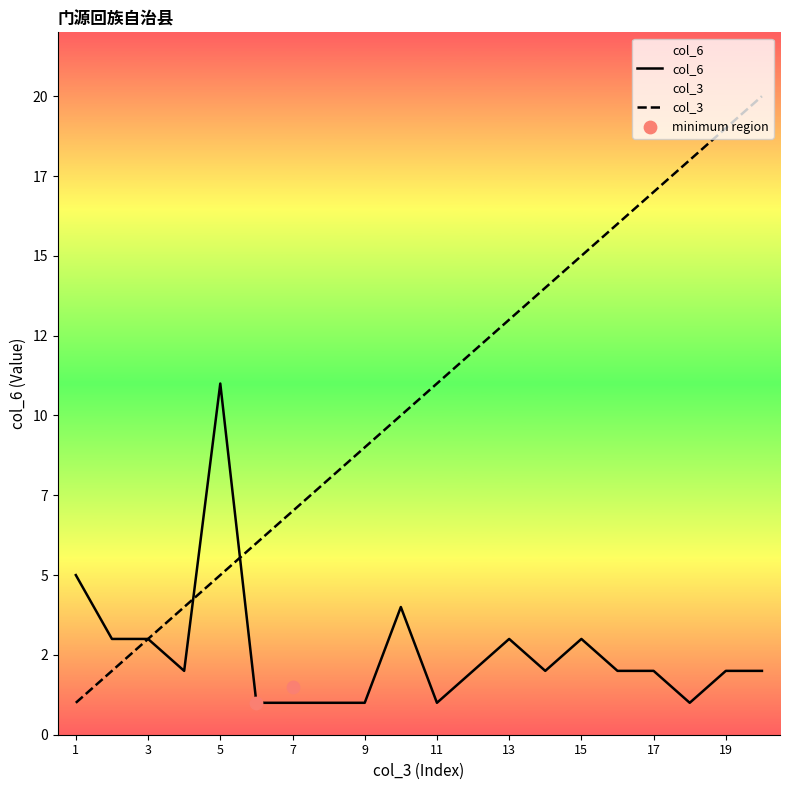

At which category is the sum across all series the highest?

20